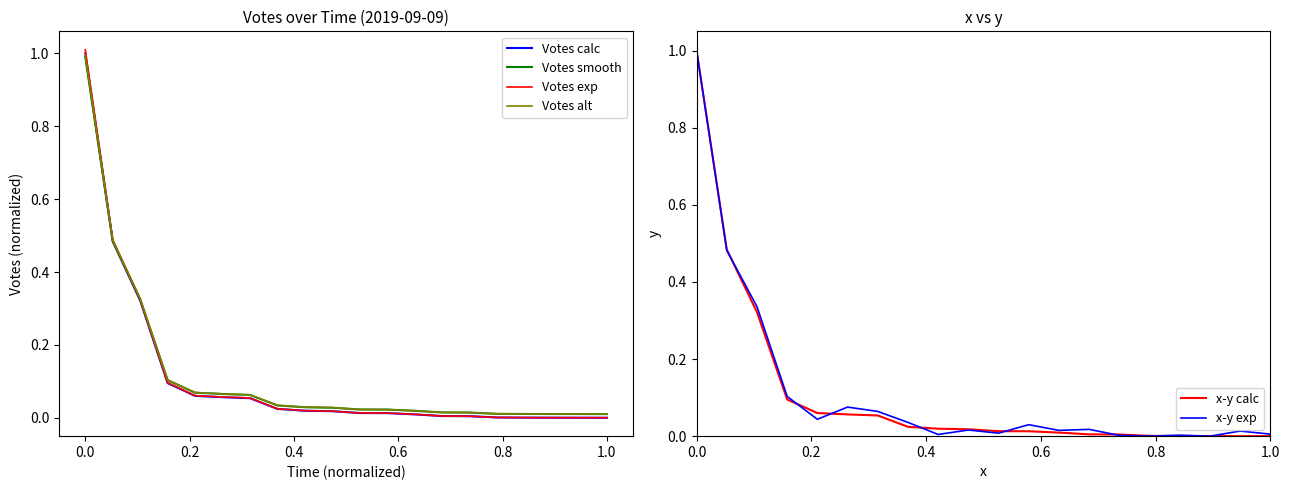

What is the highest value of the Votes alt series?

1.0